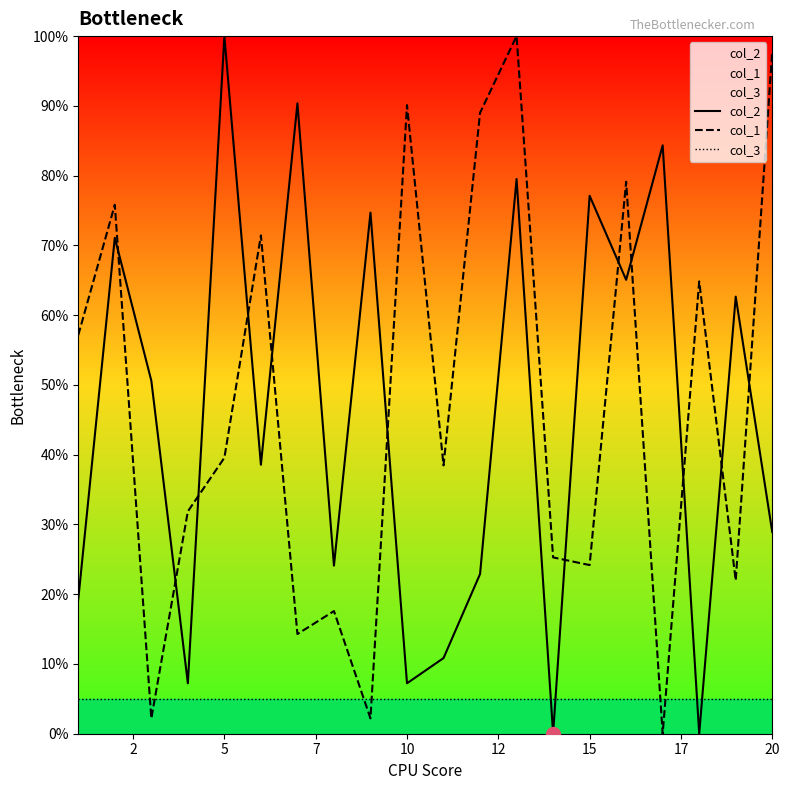

After their last crossing, which series has the higher values: col_1 or col_2?

col_1